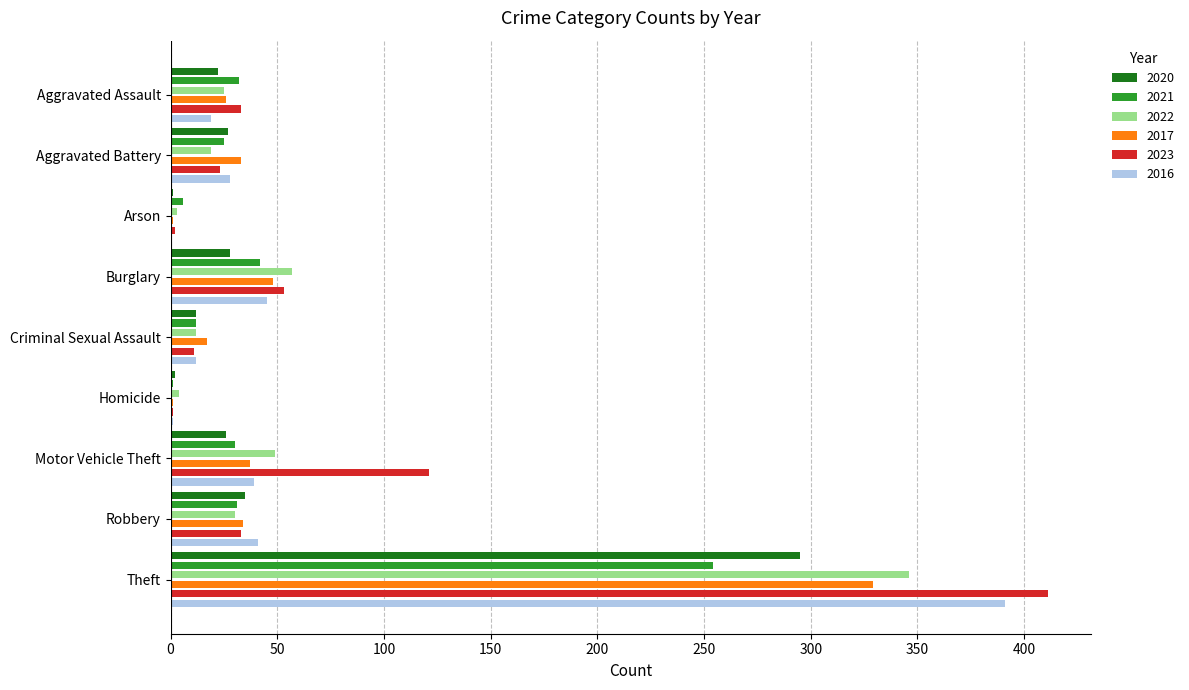

Which series has the largest range (max minus min)?

2023